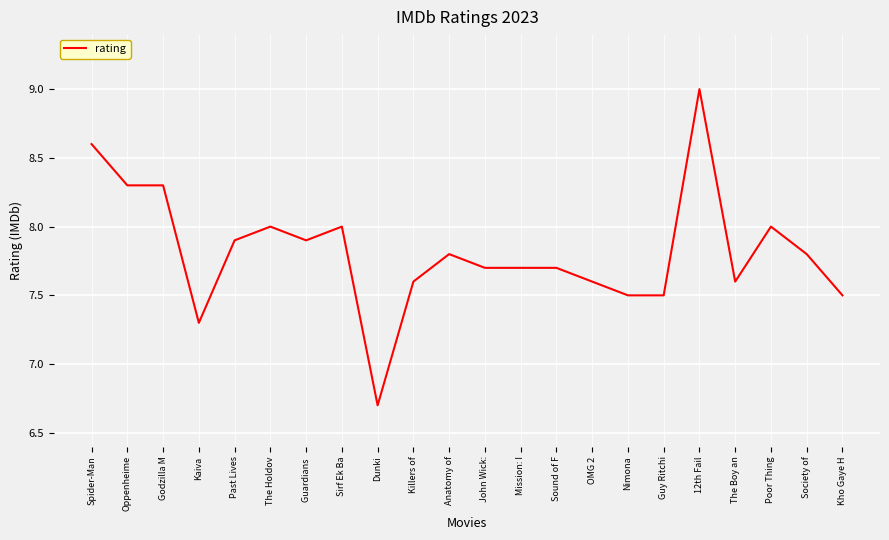

At which category does the chart reach its minimum across all series?

Dunki